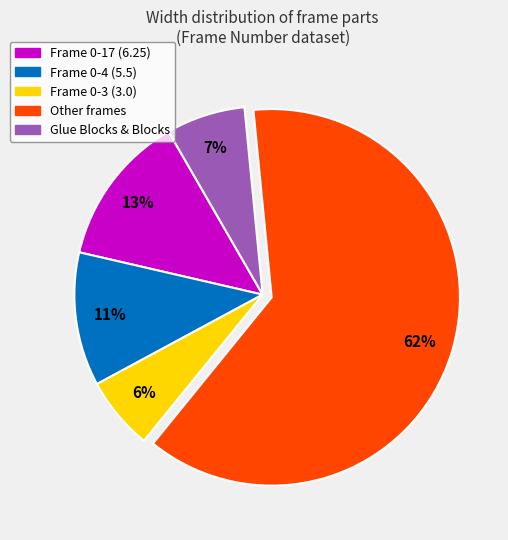

To the nearest percent, what is the average slice percentage?

20%